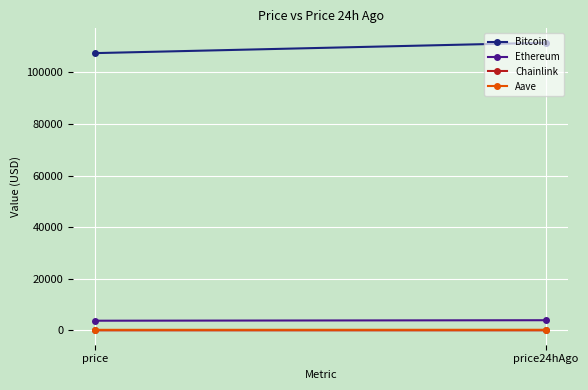

Reading left to right, transcribe all the data shown in this chart.

Bitcoin: price=107458.0	price24hAgo=111485.0
Ethereum: price=3750.5	price24hAgo=3941.8
Chainlink: price=16.7	price24hAgo=18.4
Aave: price=211.1	price24hAgo=234.2